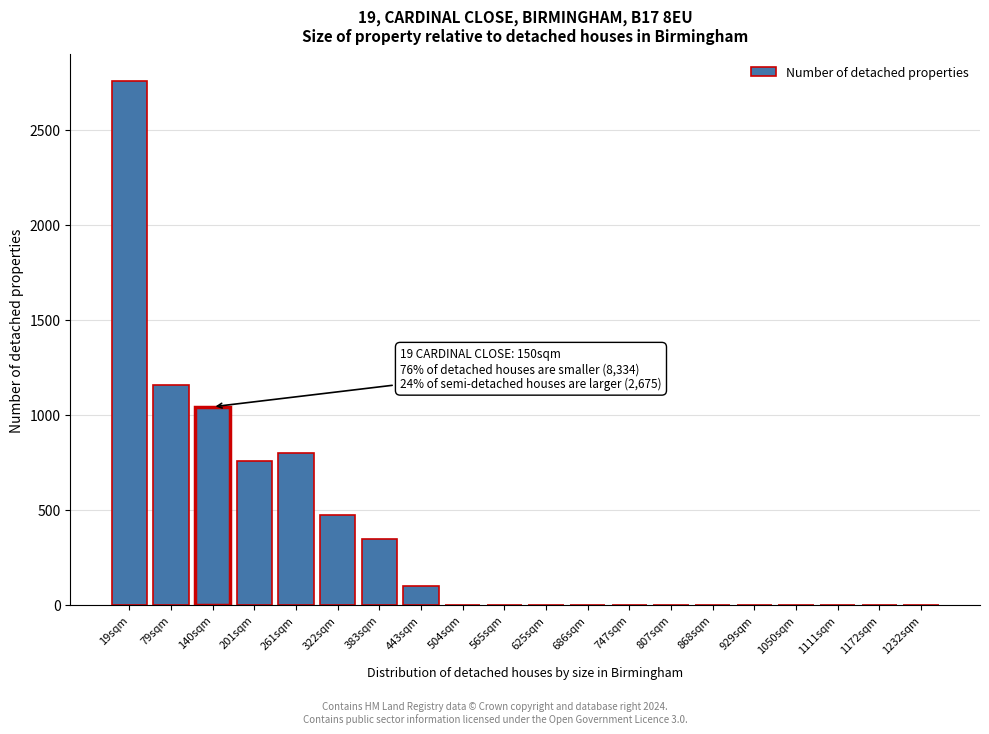

Reading left to right, extract all data points from this chart.

19sqm=2758	79sqm=1156	140sqm=1042	201sqm=758	261sqm=798	322sqm=472	383sqm=346	443sqm=100	504sqm=0	565sqm=0	625sqm=0	686sqm=0	747sqm=0	807sqm=0	868sqm=0	929sqm=0	1050sqm=0	1111sqm=0	1172sqm=0	1232sqm=0